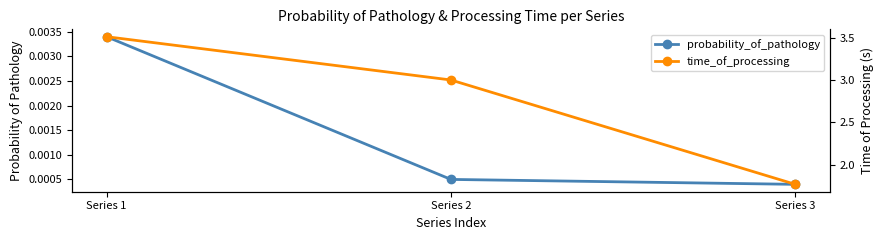

How many values in the time_of_processing series exceed 3?

1